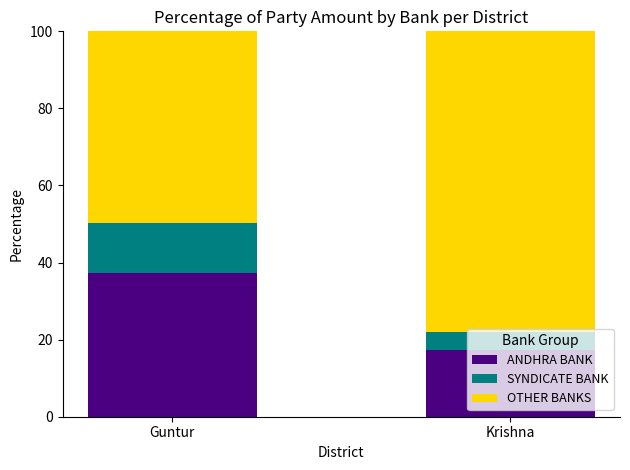

What is the total value across all series at Krishna?

100.0